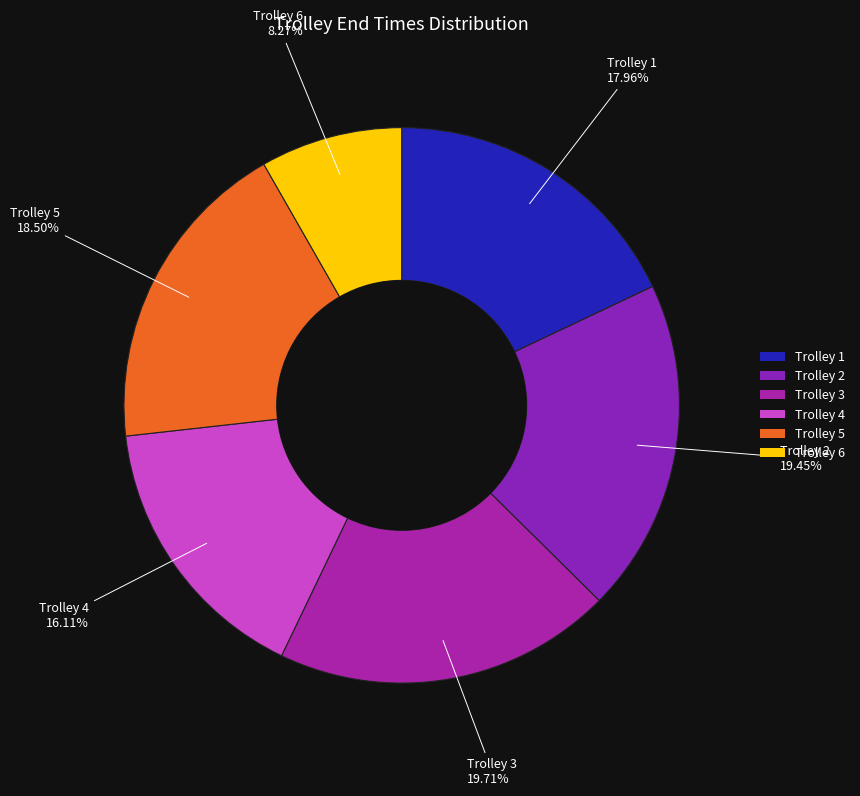

Is there a majority slice in this chart?

No